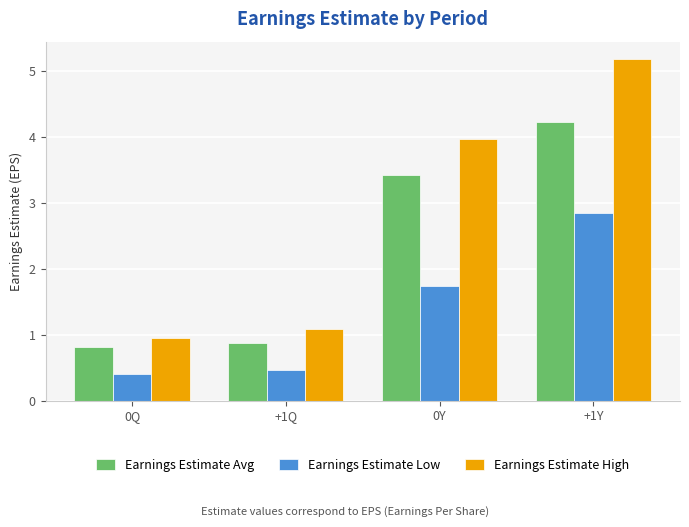

Rank the categories by Earnings Estimate High value from highest to lowest.

+1Y, 0Y, +1Q, 0Q